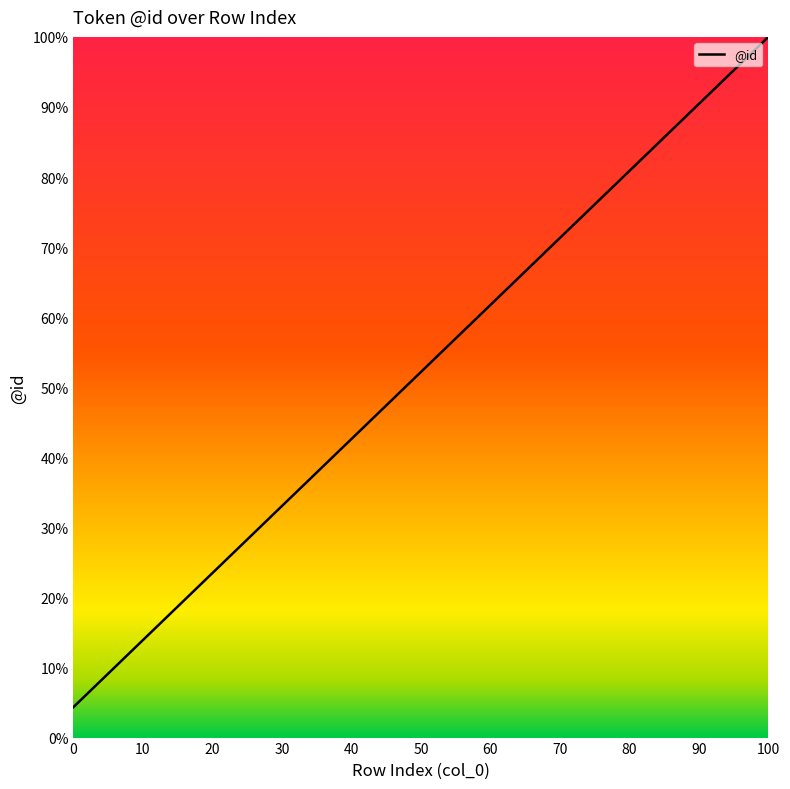

How many distinct data groups are displayed?

1